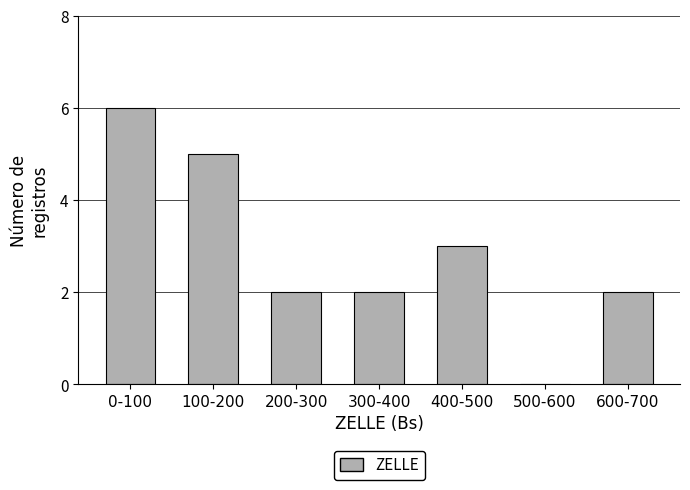

Reading left to right, what are all the values shown in this chart?

0-100=6	100-200=5	200-300=2	300-400=2	400-500=3	500-600=0	600-700=2